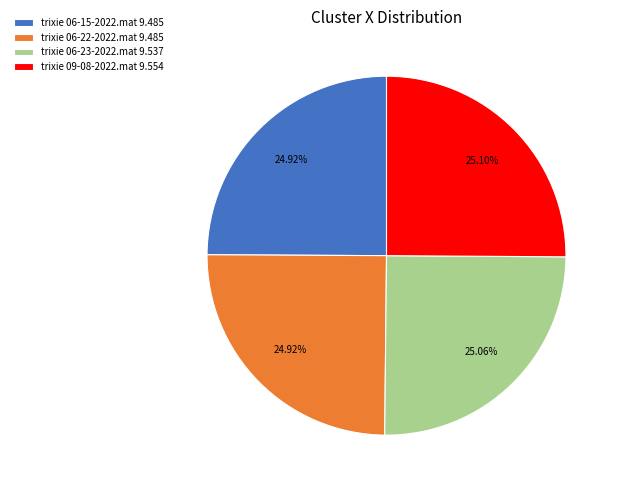

Approximately how many times larger is the value at trixie 06-23-2022.mat 9.537 compared to trixie 09-08-2022.mat 9.554?

1.0